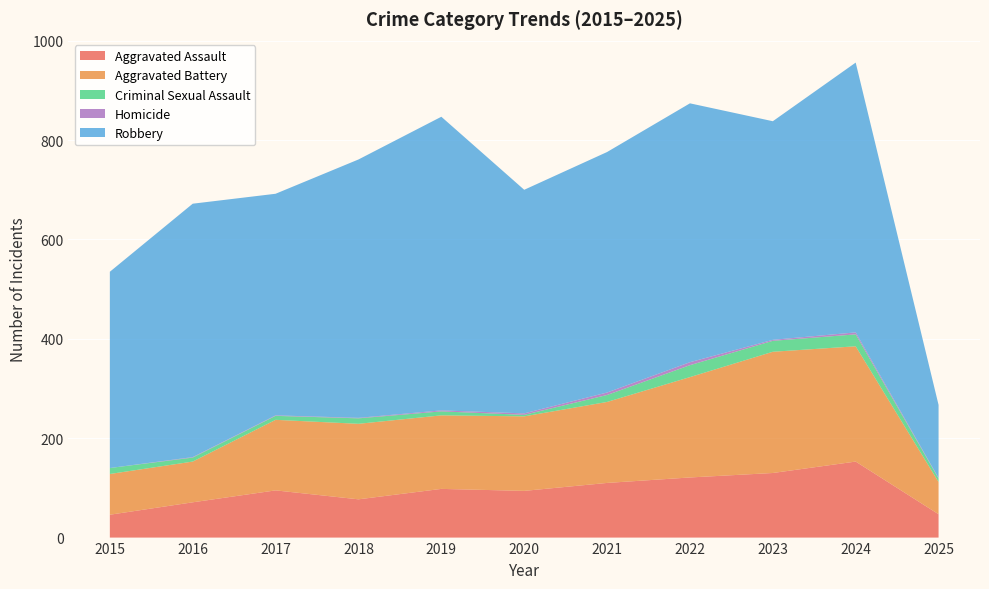

Reading left to right, list all the values displayed in this chart.

Aggravated Assault: 46	71	95	77	98	94	110	121	130	153	47
Aggravated Battery: 82	82	142	152	148	150	163	202	244	232	65
Criminal Sexual Assault: 12	8	8	11	8	3	14	24	22	24	7
Homicide: 0	1	1	1	2	3	5	6	2	4	1
Robbery: 395	510	446	520	591	450	484	521	440	543	147